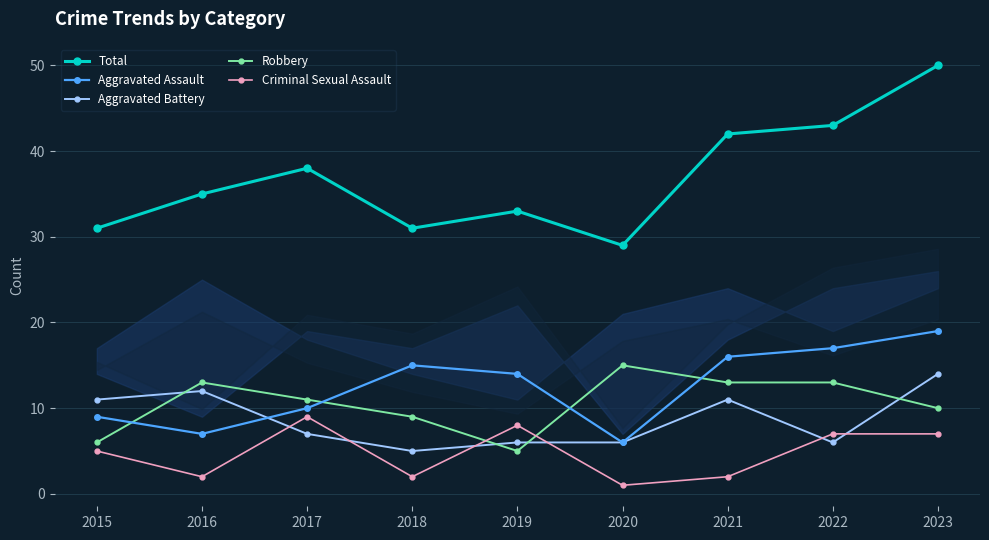

What is the spread (max minus min) of values at 2015?

26